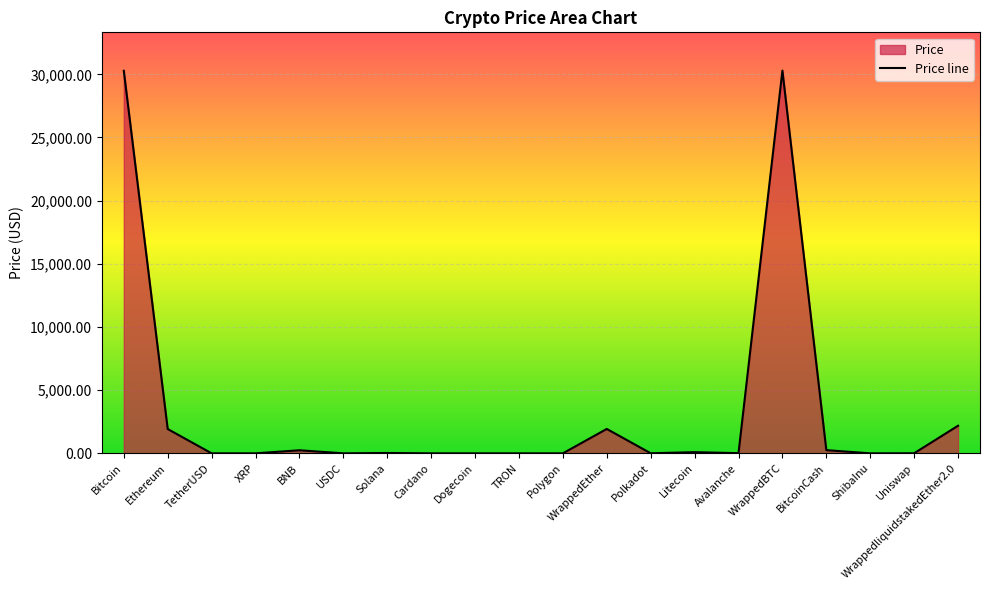

What is the sum of all values?

67262.5